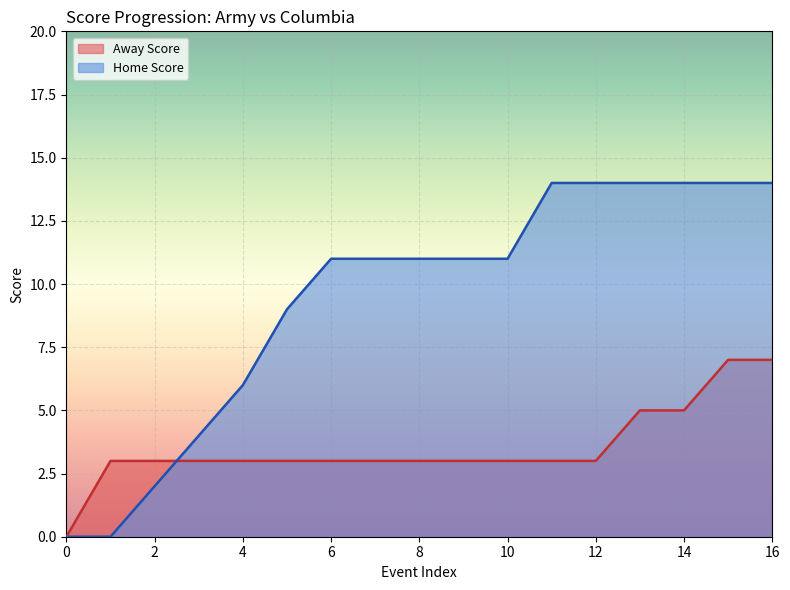

Read the Home Score value at 9.

11